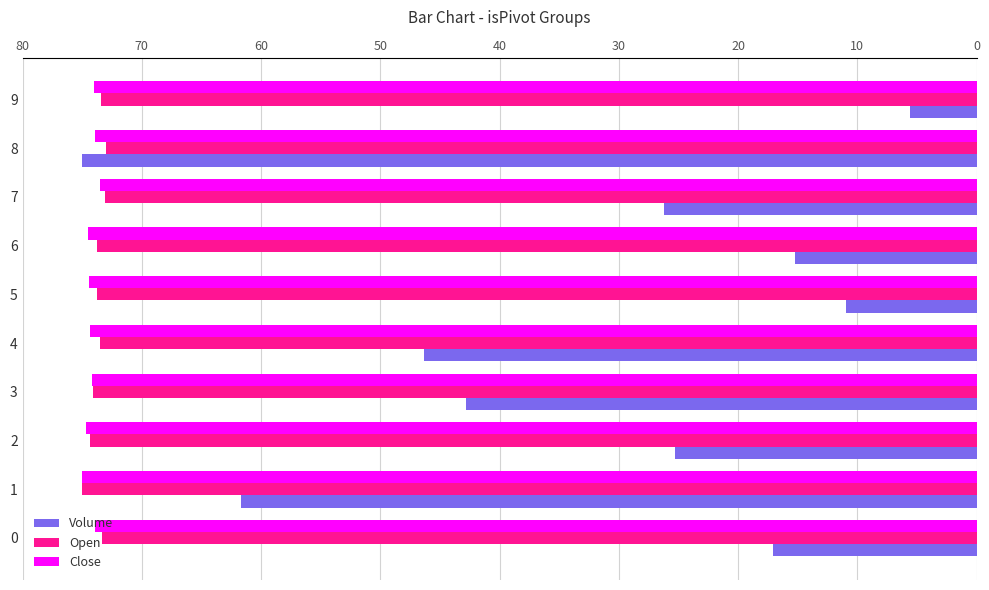

Is it true that Close equals 74.5 at 5?

True